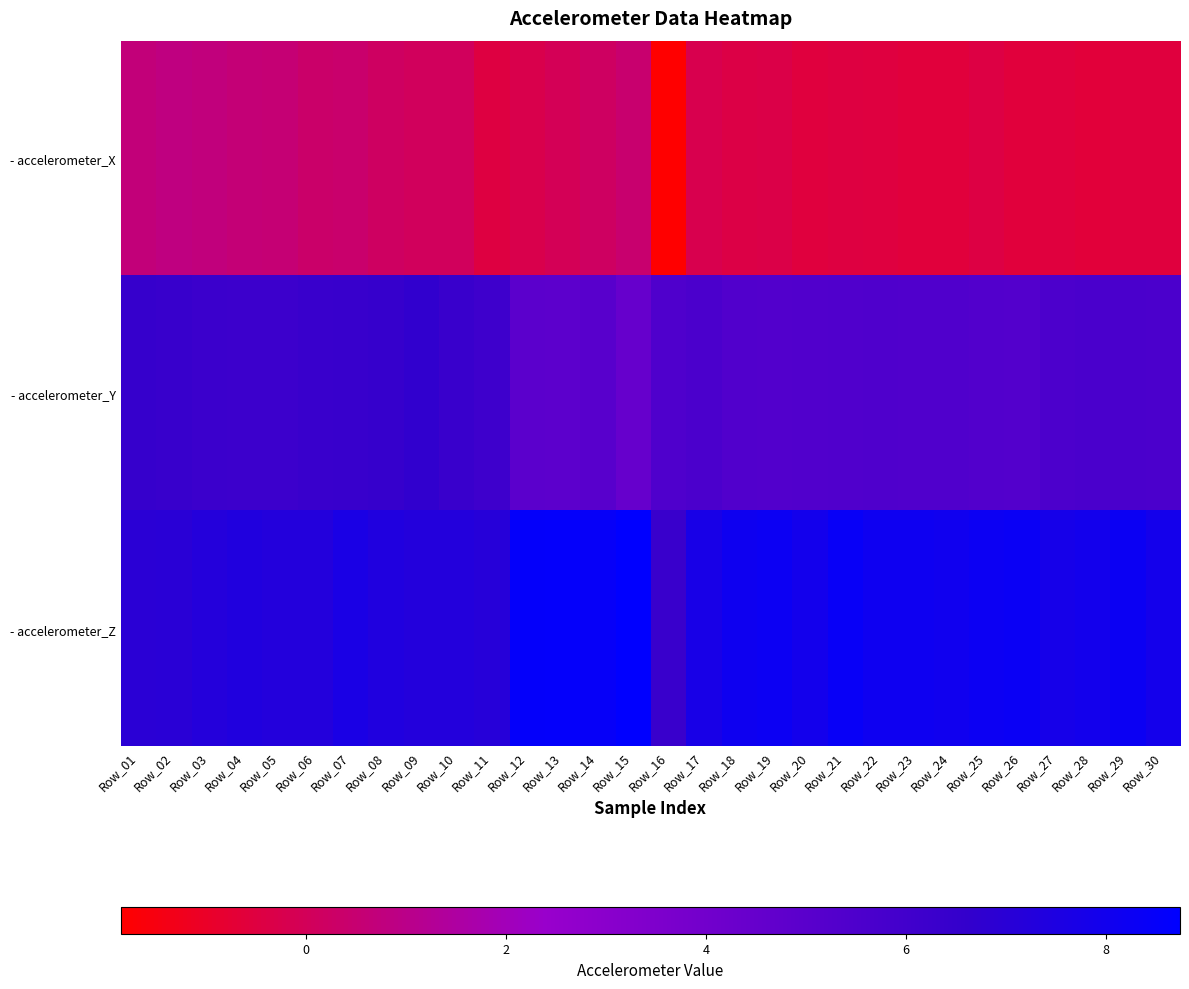

Reading left to right, list all the values displayed in this chart.

- accelerometer_X: Row_01=0.7	Row_02=0.8	Row_03=0.7	Row_04=0.6	Row_05=0.6	Row_06=0.4	Row_07=0.4	Row_08=0.2	Row_09=0.0	Row_10=0.1	Row_11=-0.5	Row_12=-0.3	Row_13=-0.1	Row_14=0.2	Row_15=0.4	Row_16=-1.9	Row_17=-0.2	Row_18=-0.4	Row_19=-0.3	Row_20=-0.5	Row_21=-0.5	Row_22=-0.5	Row_23=-0.6	Row_24=-0.6	Row_25=-0.4	Row_26=-0.6	Row_27=-0.6	Row_28=-0.6	Row_29=-0.6	Row_30=-0.6
- accelerometer_Y: Row_01=6.5	Row_02=6.4	Row_03=6.3	Row_04=6.3	Row_05=6.2	Row_06=6.4	Row_07=6.4	Row_08=6.5	Row_09=6.7	Row_10=6.4	Row_11=6.2	Row_12=4.9	Row_13=4.9	Row_14=5.1	Row_15=4.5	Row_16=5.4	Row_17=5.6	Row_18=5.4	Row_19=5.3	Row_20=5.4	Row_21=5.4	Row_22=5.4	Row_23=5.4	Row_24=5.4	Row_25=5.3	Row_26=5.3	Row_27=5.6	Row_28=5.6	Row_29=5.6	Row_30=5.6
- accelerometer_Z: Row_01=7.0	Row_02=7.0	Row_03=7.2	Row_04=7.3	Row_05=7.3	Row_06=7.3	Row_07=7.6	Row_08=7.4	Row_09=7.3	Row_10=7.3	Row_11=7.1	Row_12=8.5	Row_13=8.6	Row_14=8.4	Row_15=8.7	Row_16=6.4	Row_17=7.7	Row_18=8.1	Row_19=8.2	Row_20=7.9	Row_21=8.4	Row_22=8.1	Row_23=8.1	Row_24=8.1	Row_25=8.2	Row_26=8.3	Row_27=7.8	Row_28=7.9	Row_29=8.3	Row_30=7.9